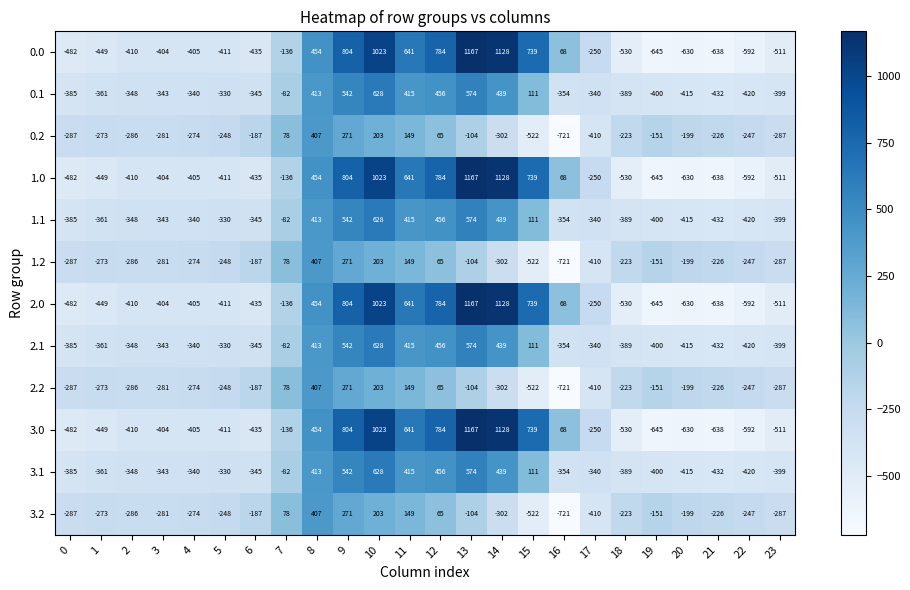

What is the difference between the highest and lowest values at 8?

47